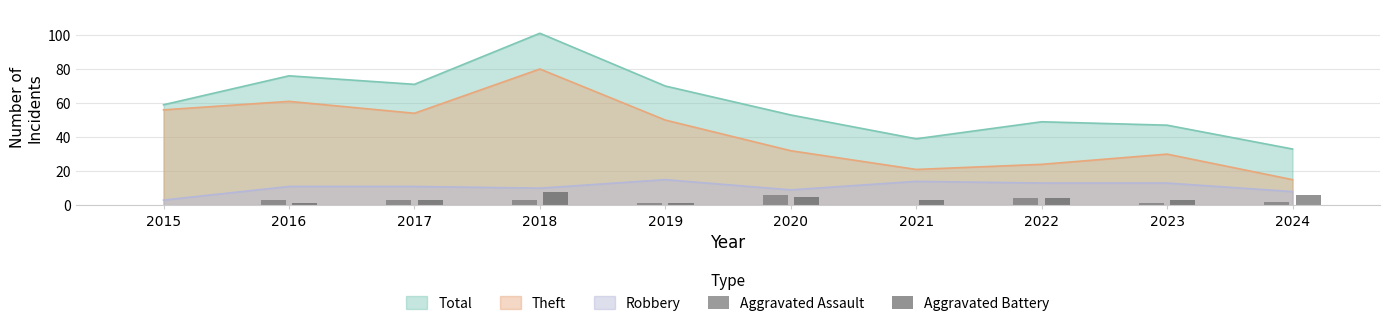

Rank the categories by Aggravated Battery value from highest to lowest.

2018, 2024, 2020, 2022, 2017, 2021, 2023, 2016, 2019, 2015